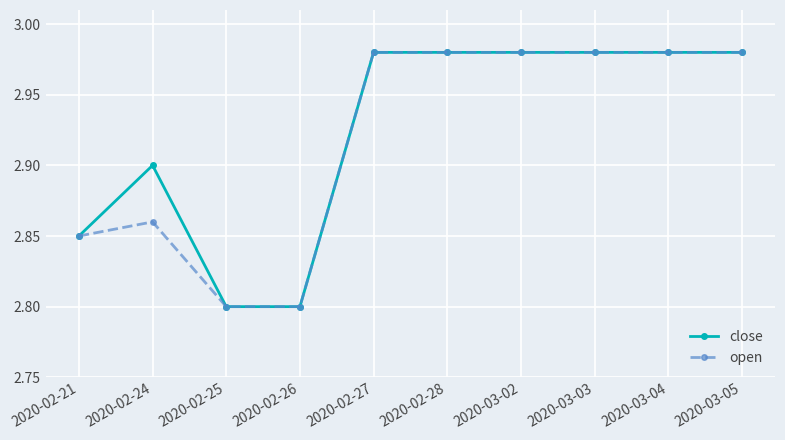

What is the label of the 3rd point from the left?

2020-02-25